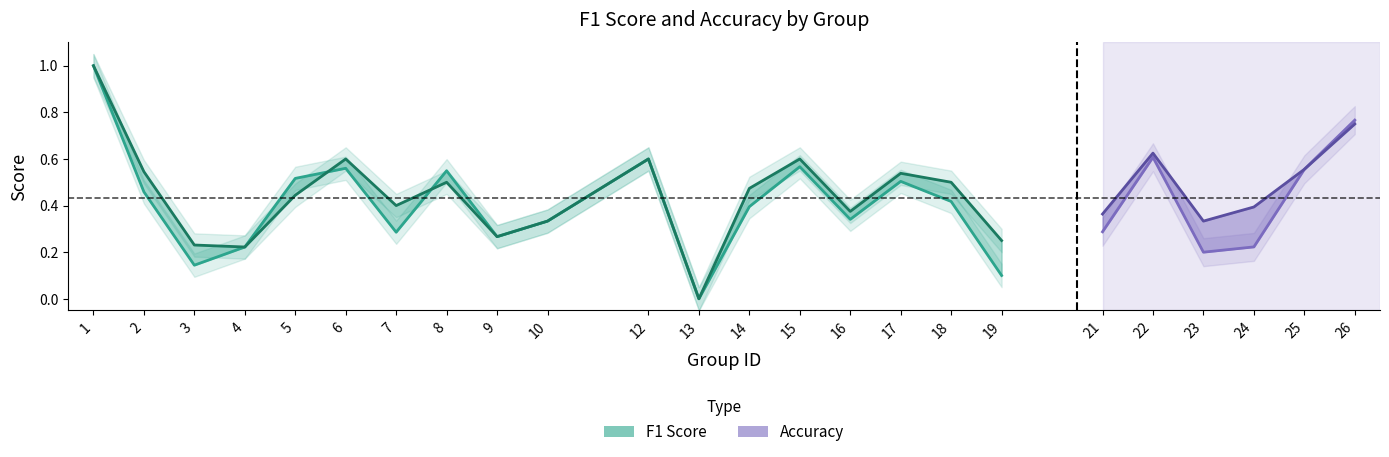

What is the total value across all series at 19?

0.3